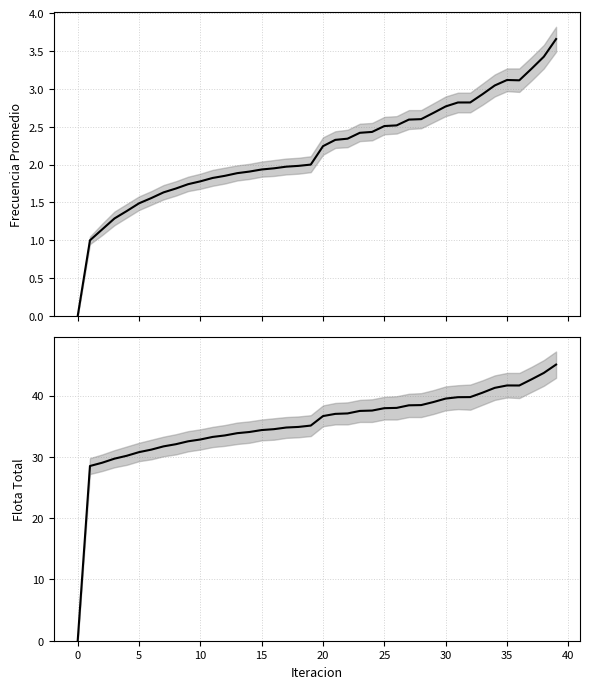

The value of Frecuencia Promedio at 40 is 1.0. True or false?

False